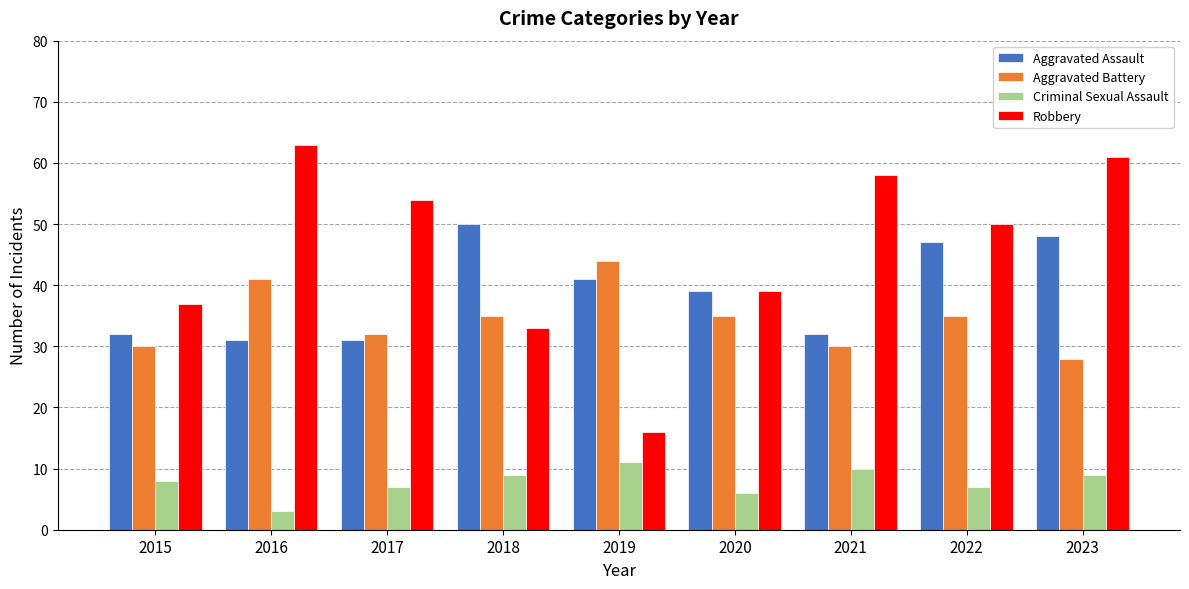

What is the value of the Robbery bar at the 7th from the left?

58